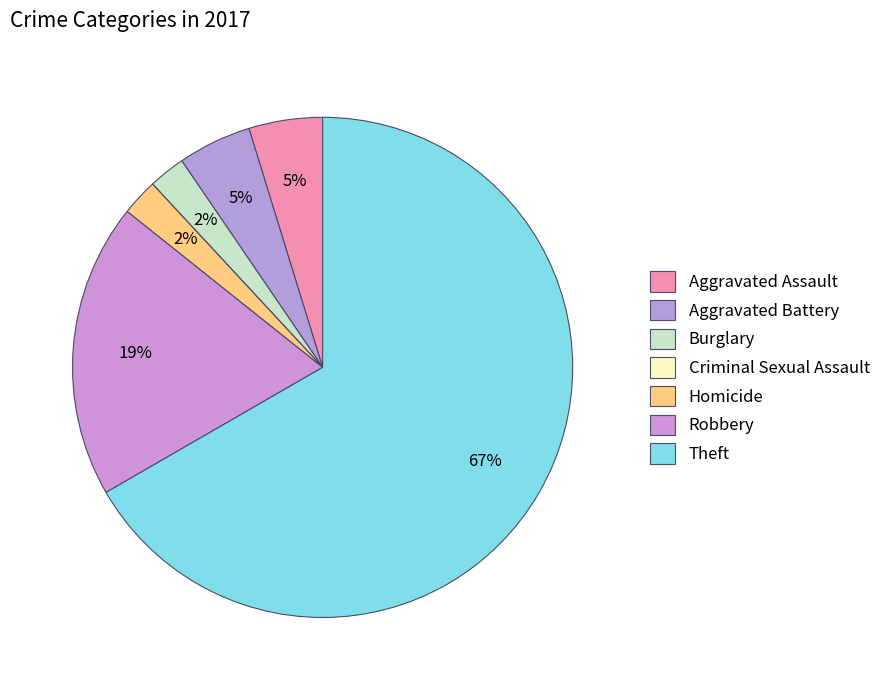

The Theft slice represents 67% of the pie. True or false?

True